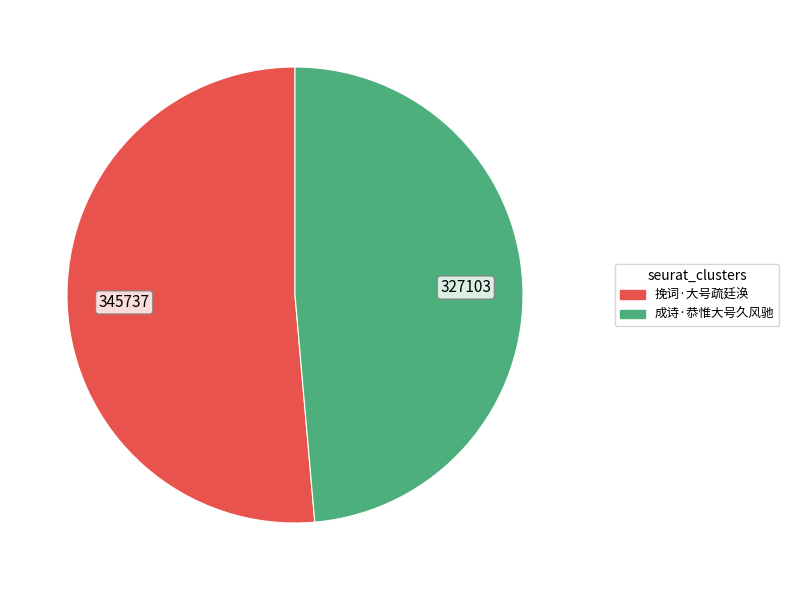

Is 成诗·恭惟大号久风驰 the majority of the pie?

No